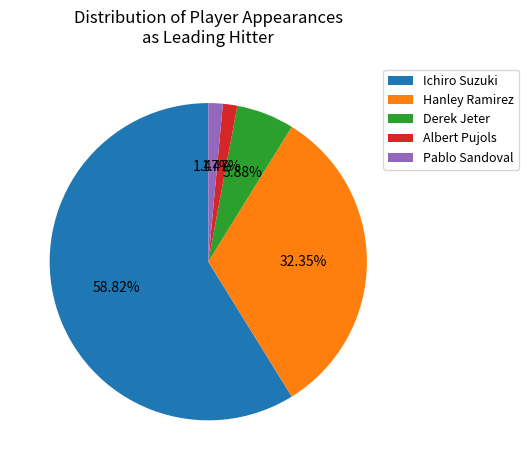

What is the majority slice?

Ichiro Suzuki